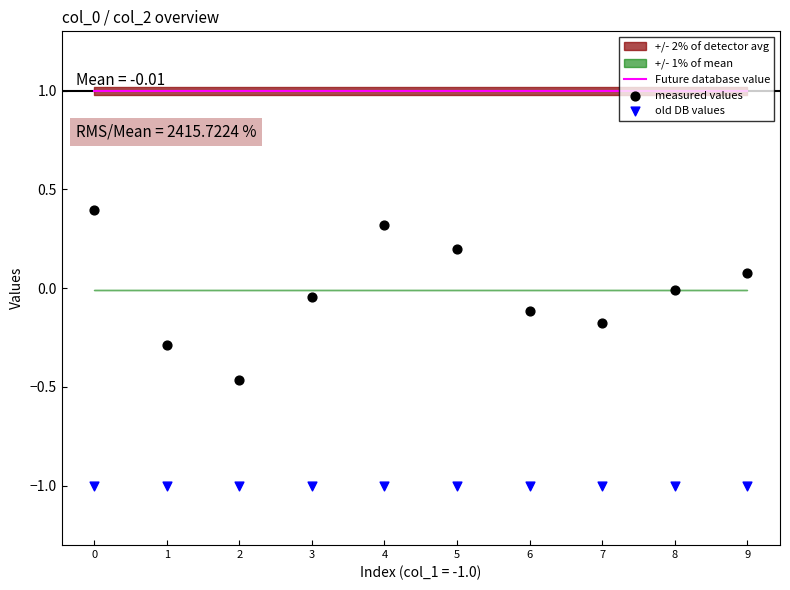

Which series contains the highest Y value?

Future database value